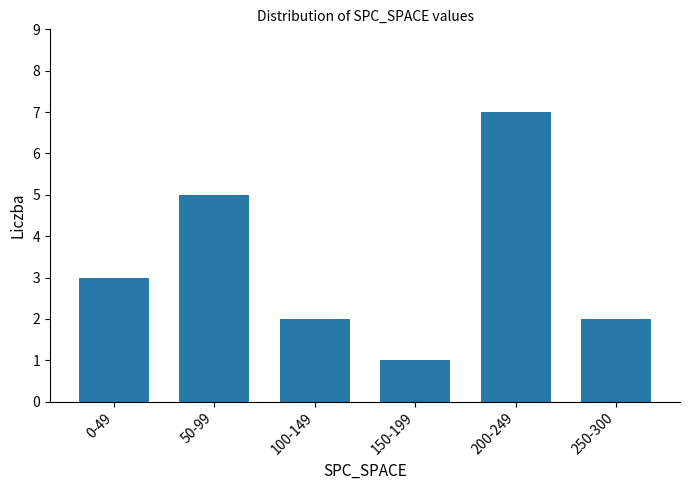

Reading left to right, extract all data points from this chart.

0-49=3	50-99=5	100-149=2	150-199=1	200-249=7	250-300=2